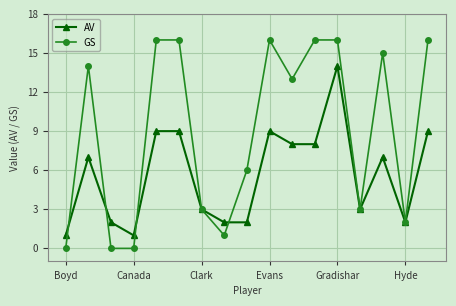

List the series in order of their overall mean, lowest first.

AV, GS